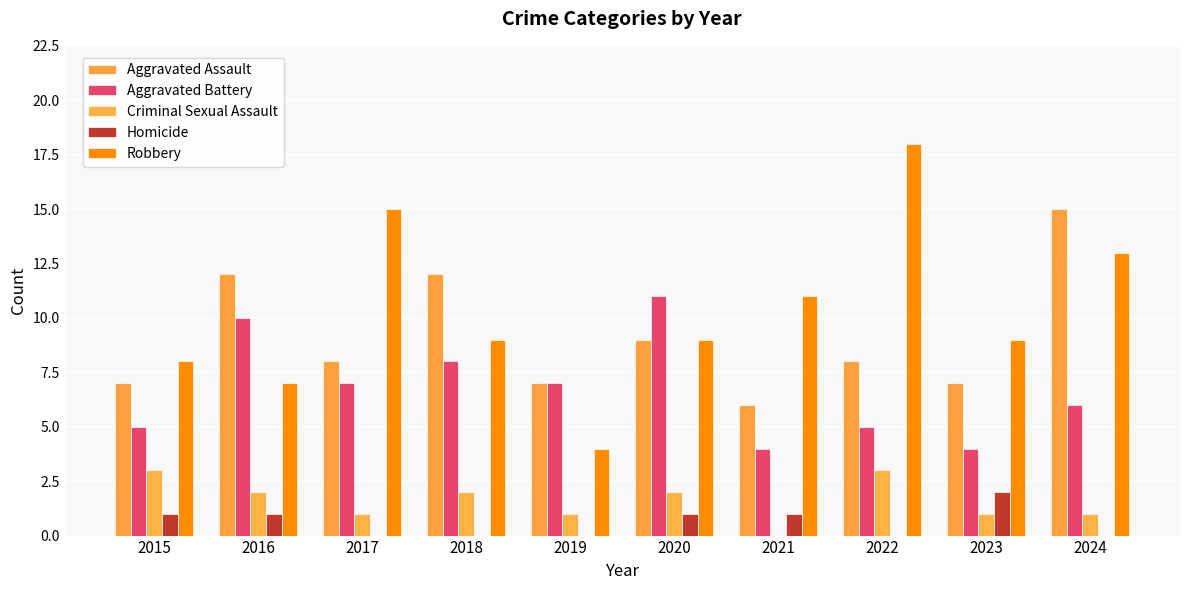

How many groups of bars are there?

10